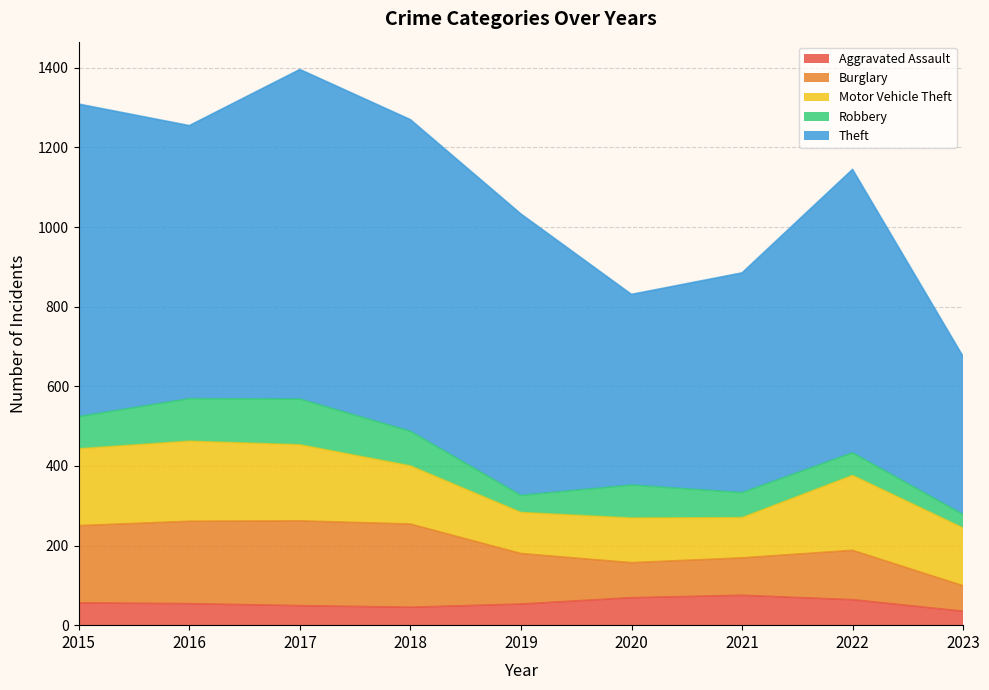

In Robbery, how many points are lower than both neighbors (excluding endpoints)?

1